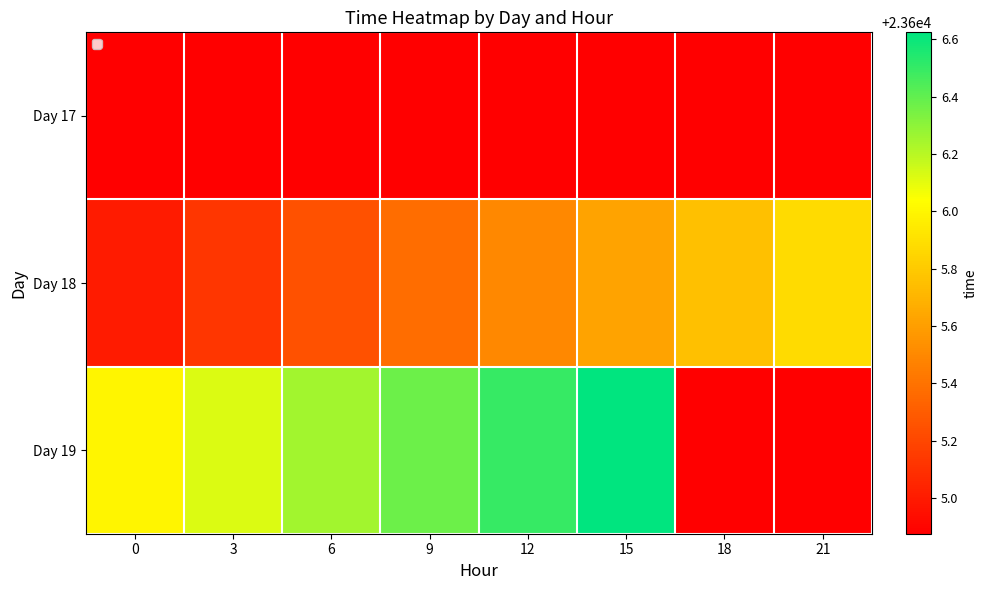

List the series in order of their overall mean, highest first.

Day 19, Day 18, Day 17